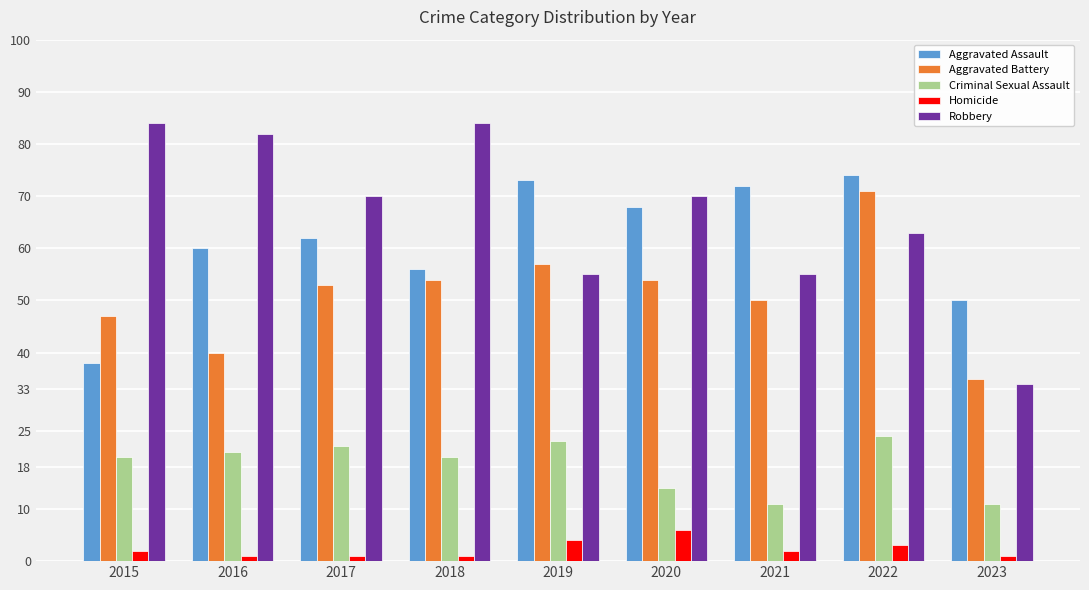

At which category is the sum across all series the highest?

2022